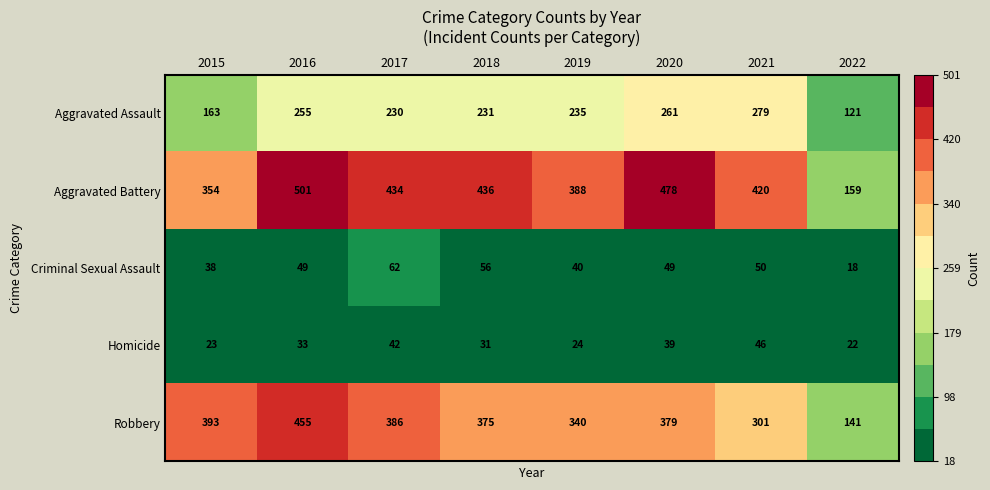

At how many categories does at least one series exceed 178?

7